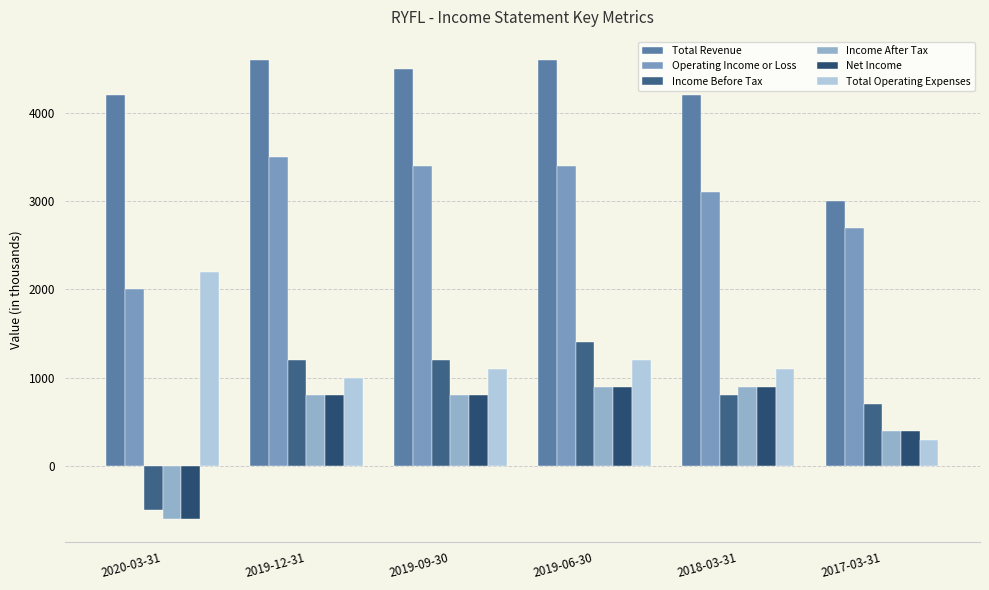

What is the average value of the Income Before Tax series?

800